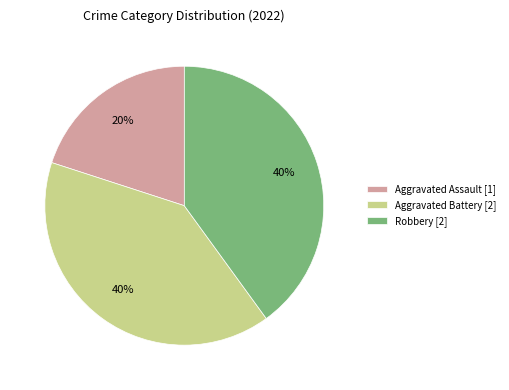

To the nearest percent, what is the difference between the largest and smallest slice percentages?

20%